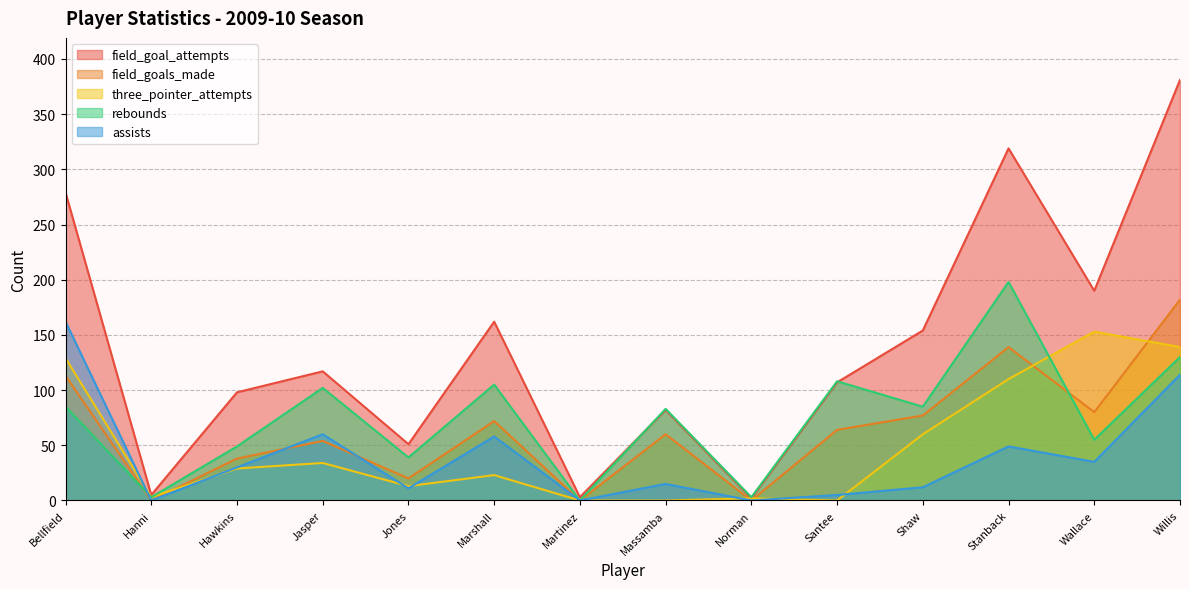

What is the label of the 10th point from the right?

Jones